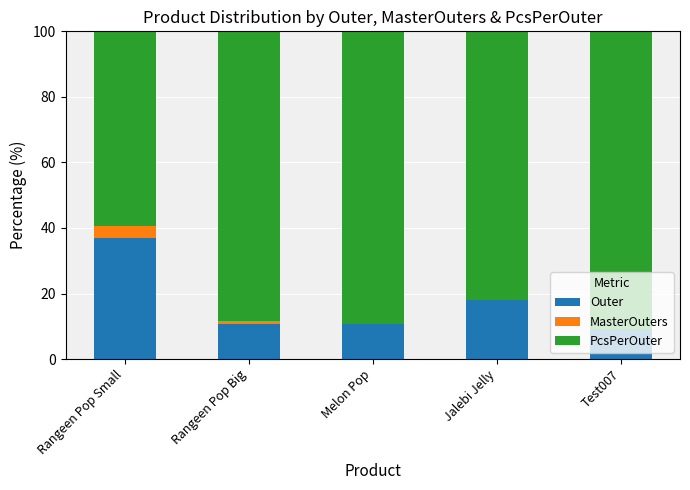

How many data points in Outer are above 10?

4